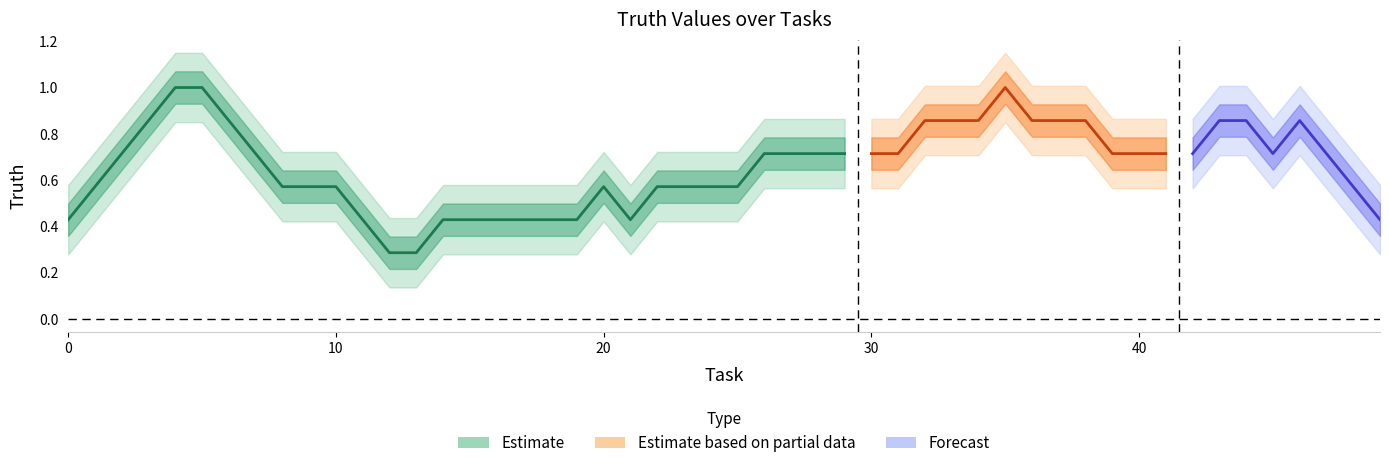

What is the value of the 26th point from the left?

0.6